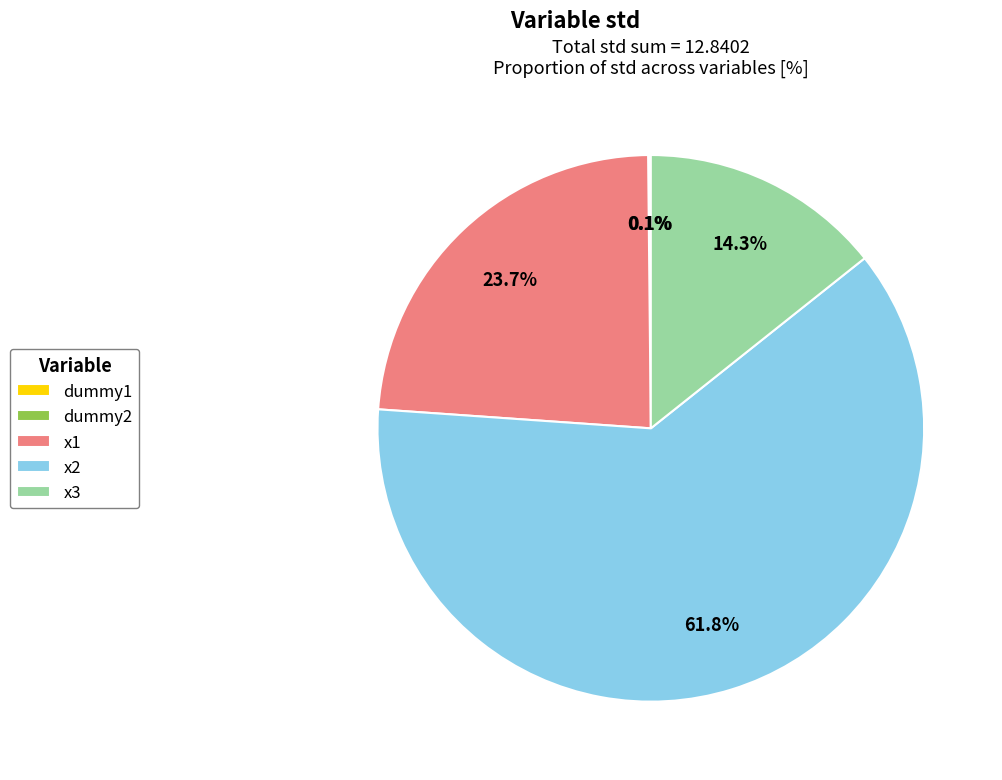

What is the majority slice?

x2